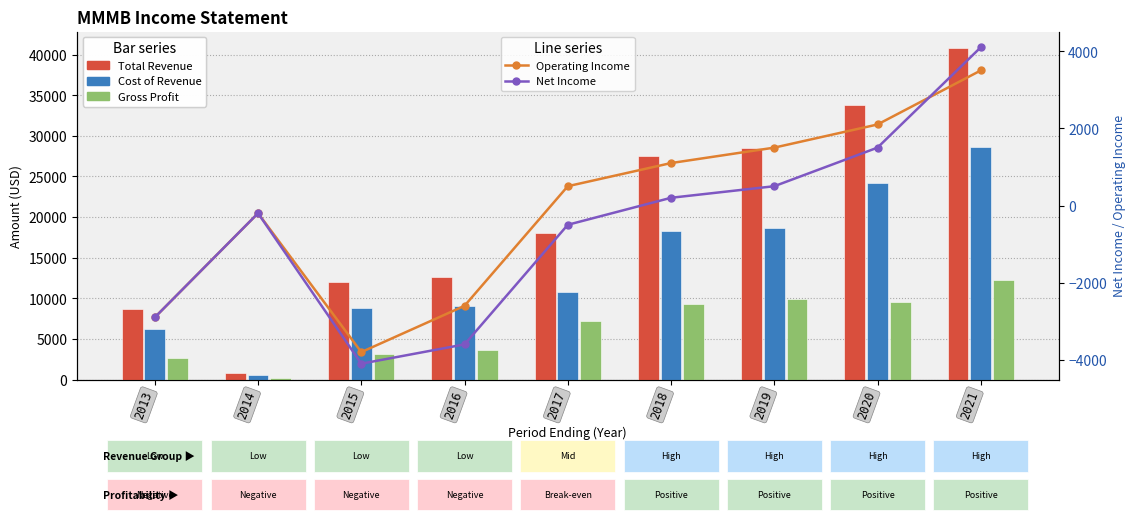

What is the maximum value shown in the chart?

40800